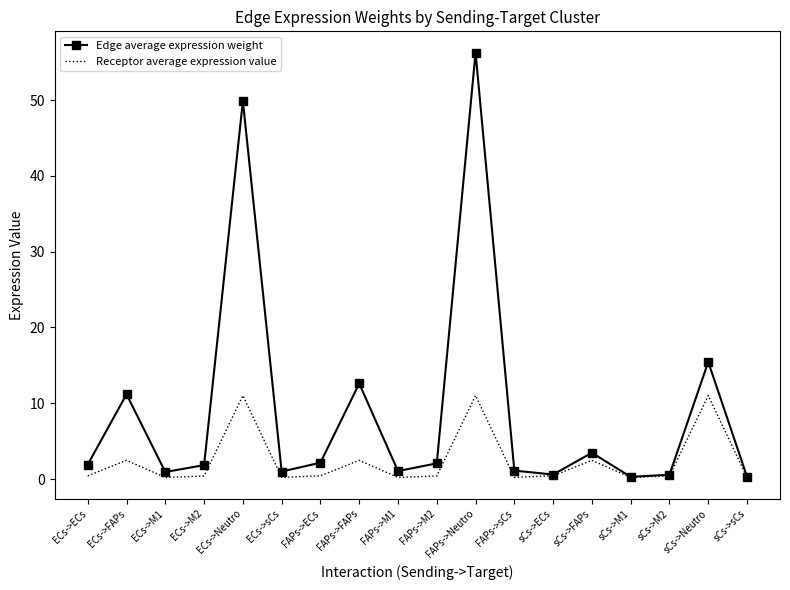

At which label does Edge average expression weight reach its peak?

FAPs->Neutro